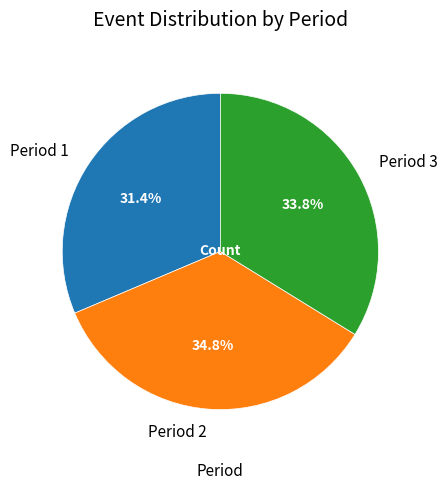

What percentage is the Period 3 slice, to the nearest percent?

34%